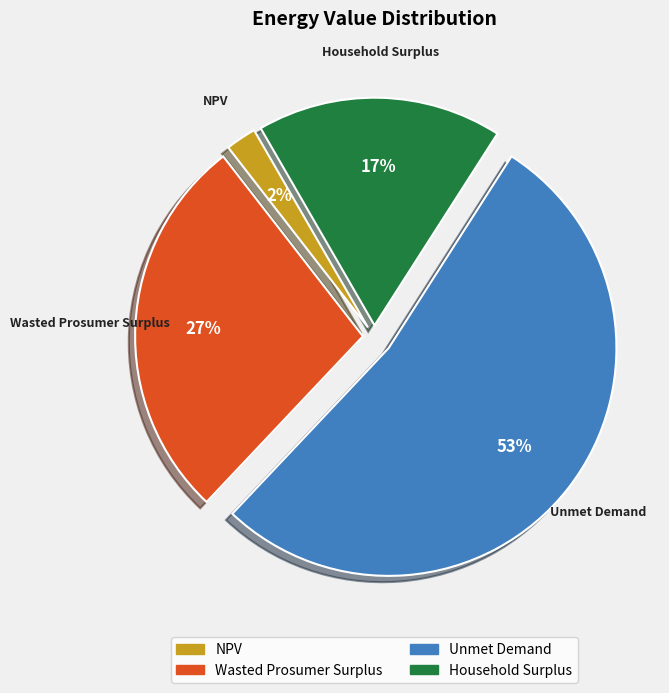

Is the sum of NPV and Unmet Demand greater than half?

Yes